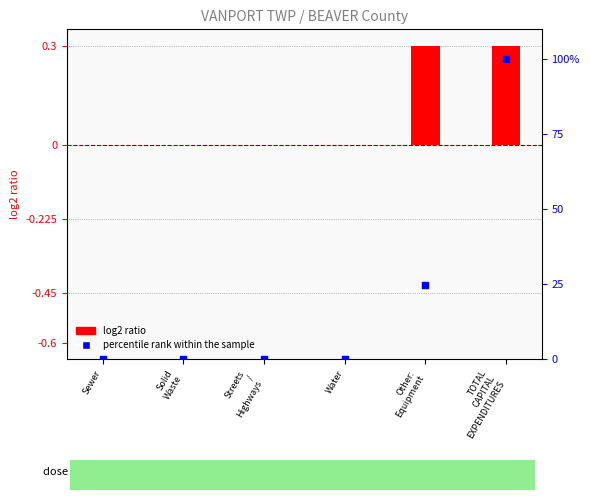

Which series has the largest total across all categories?

percentile rank within the sample